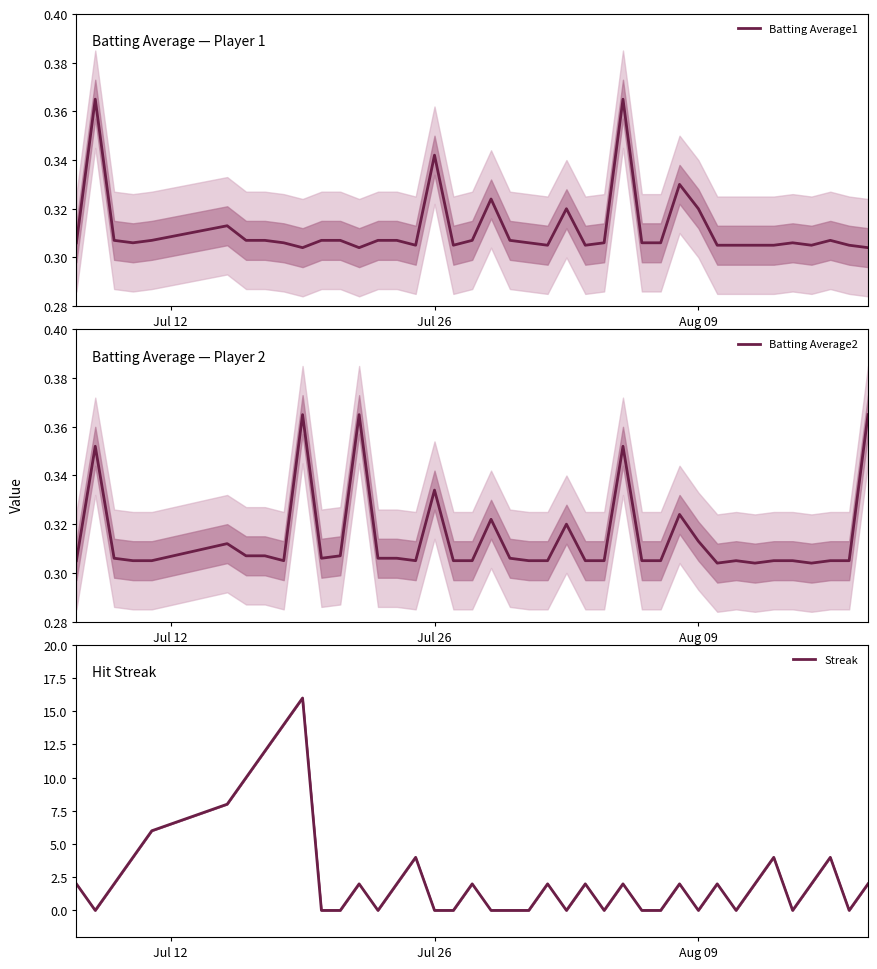

What is the difference between the maximum and second lowest values in the Streak series?

16